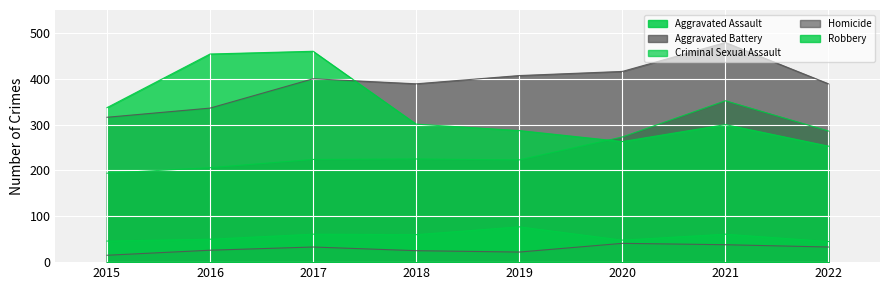

True or false: Criminal Sexual Assault and Homicide cross at least once.

False